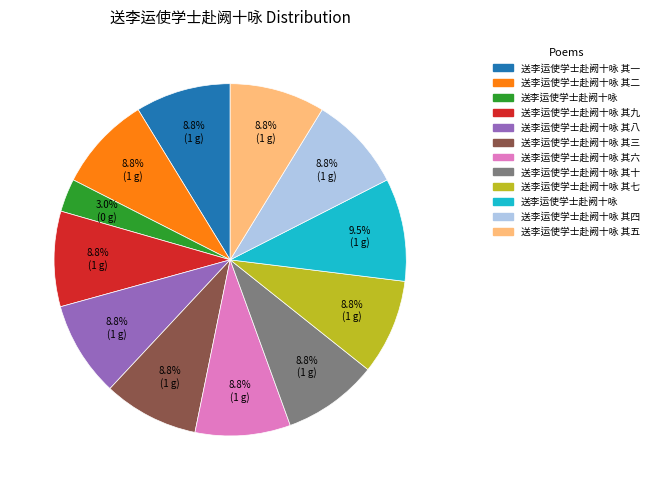

Does any single category account for the majority?

No